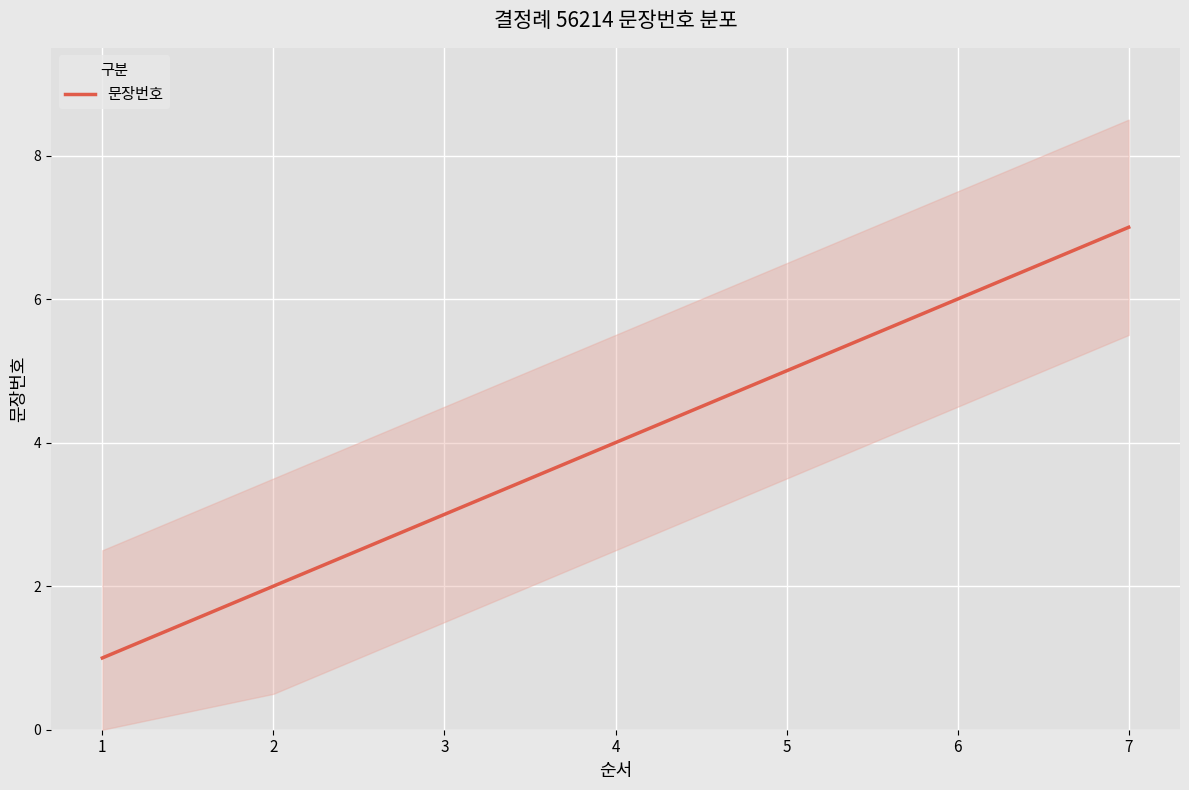

Read the value at 6.

6